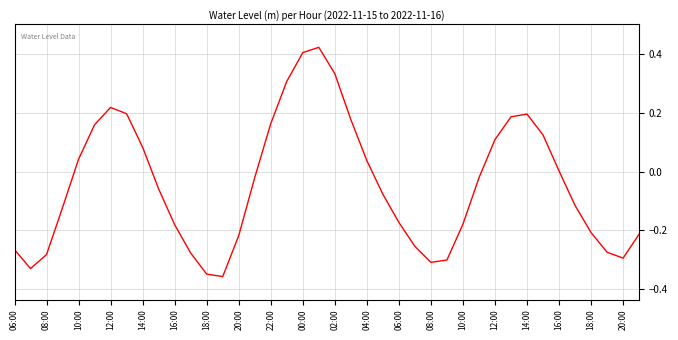

What is the difference between the maximum and minimum values?

0.8